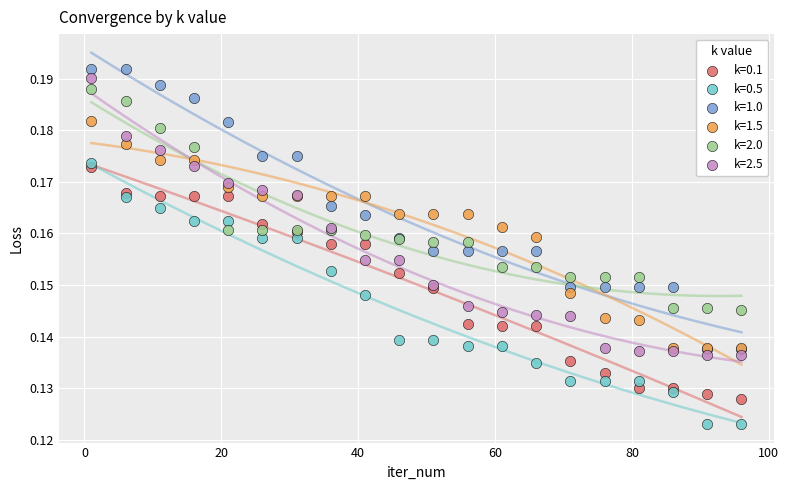

Which series reaches the maximum Y coordinate?

k=1.0